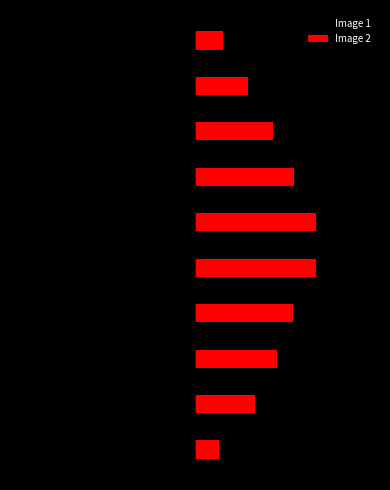

Reading right to left, list all the values displayed in this chart.

Image 1: -1.2	-1.9	-2.8	-3.2	-4.1	-4.1	-3.5	-2.8	-2.1	-1.0
Image 2: 1.0	2.0	3.0	3.8	4.6	4.6	3.7	3.1	2.3	0.9